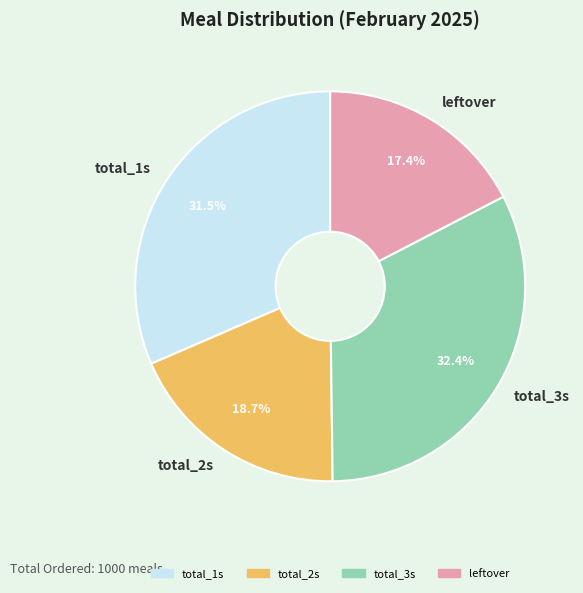

To the nearest percent, what is the difference between the total_3s and total_1s slice percentages?

1%